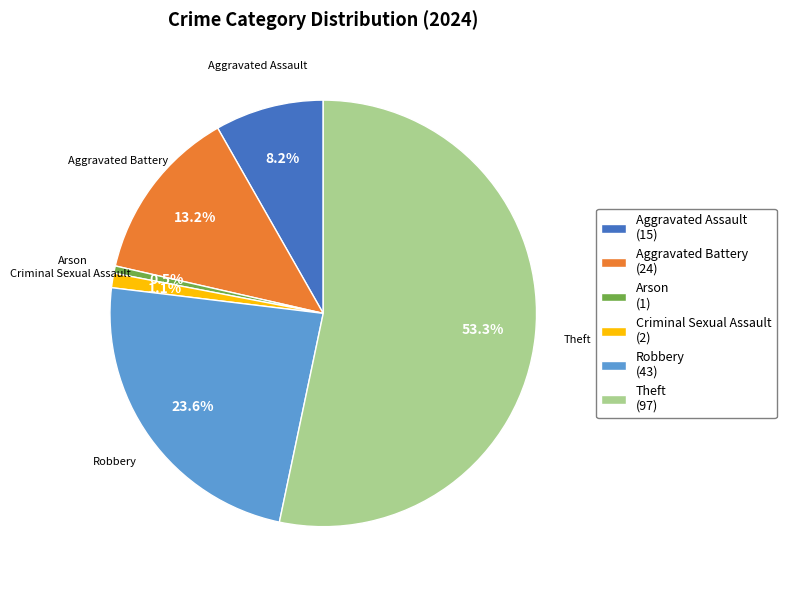

Does Robbery account for over 50% of the chart?

No